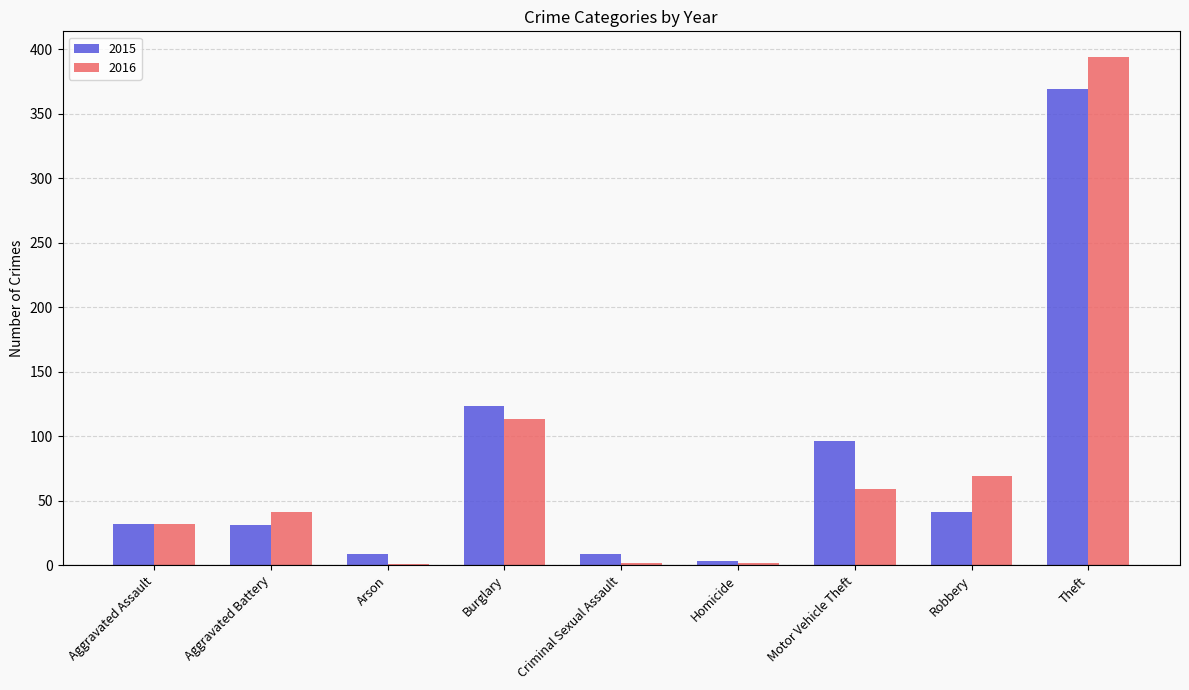

What is the maximum value for 2016?

394